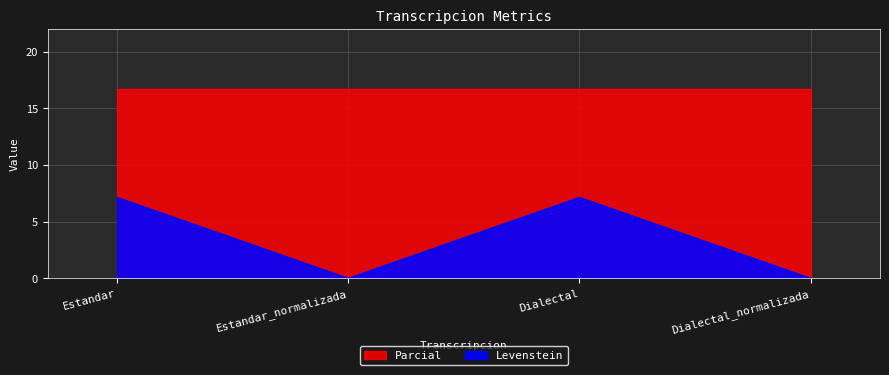

How many points are lower than both their immediate neighbors (excluding endpoints)?

1